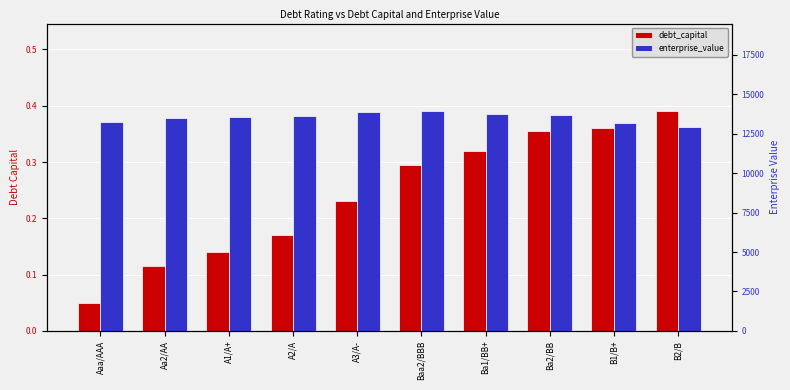

The value of debt_capital at B1/B+ is 0.6. True or false?

False